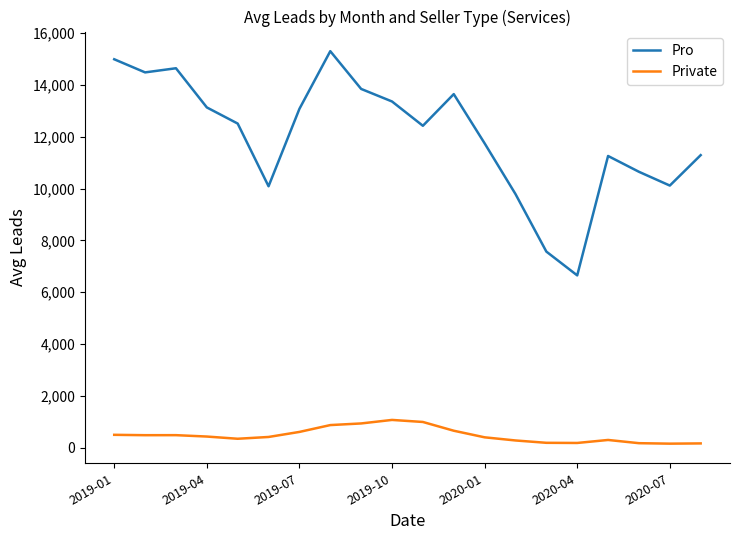

What is the greatest value displayed?

15304.3